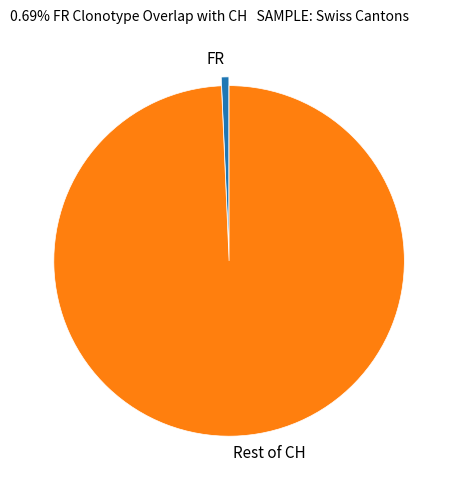

What is the majority slice?

Rest of CH